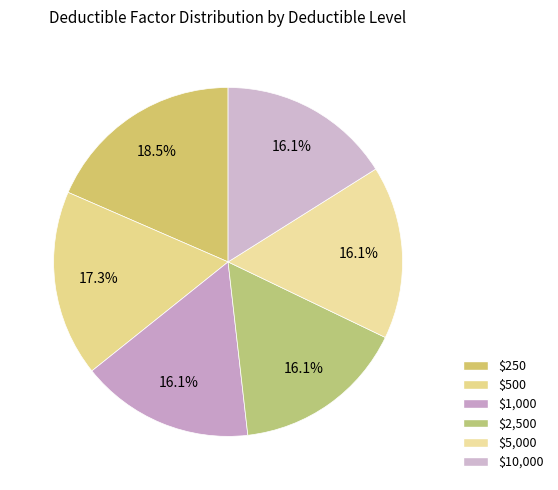

Count the number of slices in the pie.

6